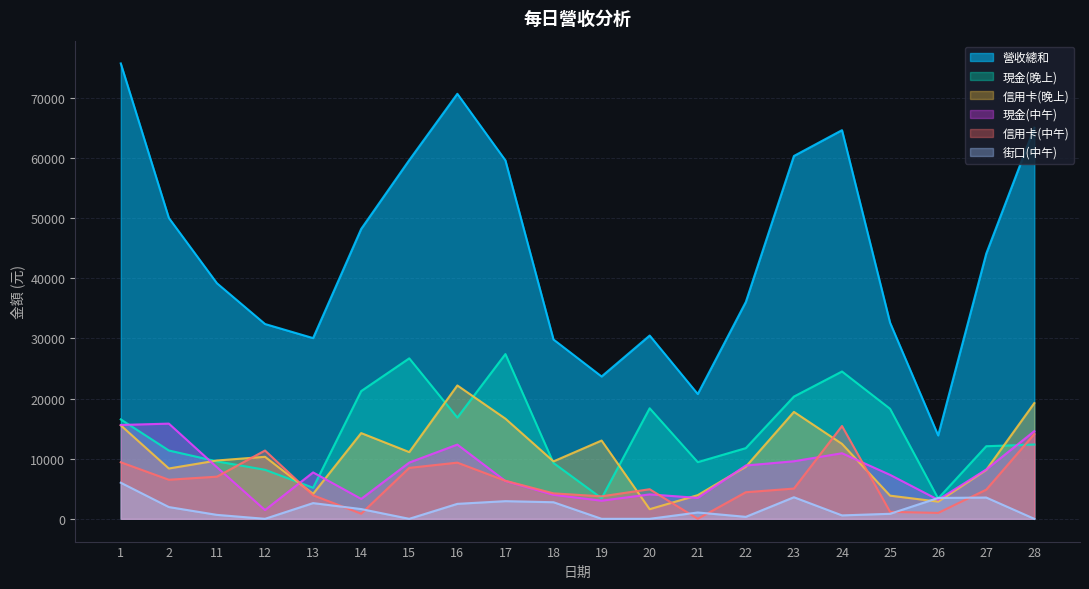

Reading right to left, extract all data points from this chart.

營收總和: 65038	44102	13865	32614	64636	60343	36072	20754	30481	23669	29816	59610	70683	59664	48214	30055	32398	39179	50033	75734
現金(中午): 14577	8196	3169	7311	10903	9573	8868	3481	4063	3011	3994	6289	12345	9357	3311	7719	1454	8579	15832	15611
信用卡(中午): 14094	4847	983	1159	15438	5030	4423	0	4923	3740	4231	6330	9344	8474	854	3914	11358	7012	6500	9402
現金(晚上): 12355	12073	3384	18295	24502	20329	11758	9426	18384	3425	9282	27401	16836	26687	21240	5167	8155	9552	11362	16535
信用卡(晚上): 19247	8136	2860	3852	12464	17784	8673	3938	1599	13019	9552	16653	22181	11096	14257	4154	10314	9700	8370	15548
街口(中午): 0	3539	3469	835	570	3588	328	1052	0	0	2757	2937	2489	0	1620	2614	0	656	1956	6004